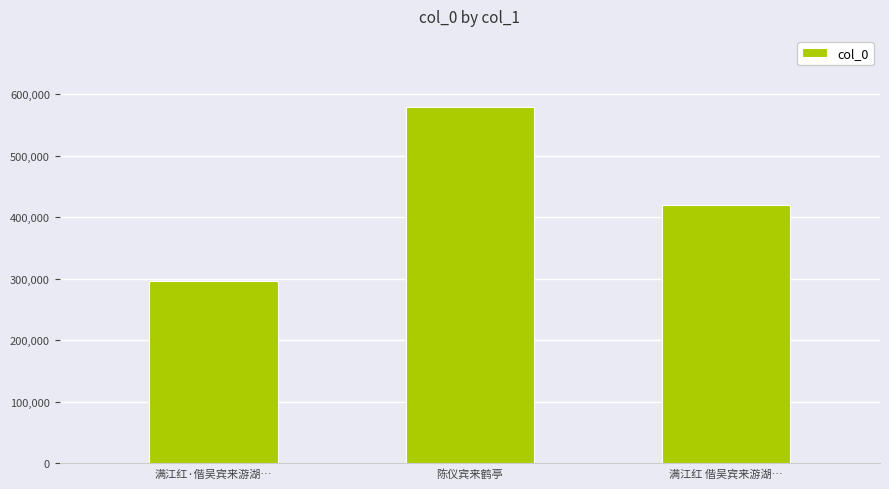

Reading right to left, what are all the values shown in this chart?

420621	579105	296539